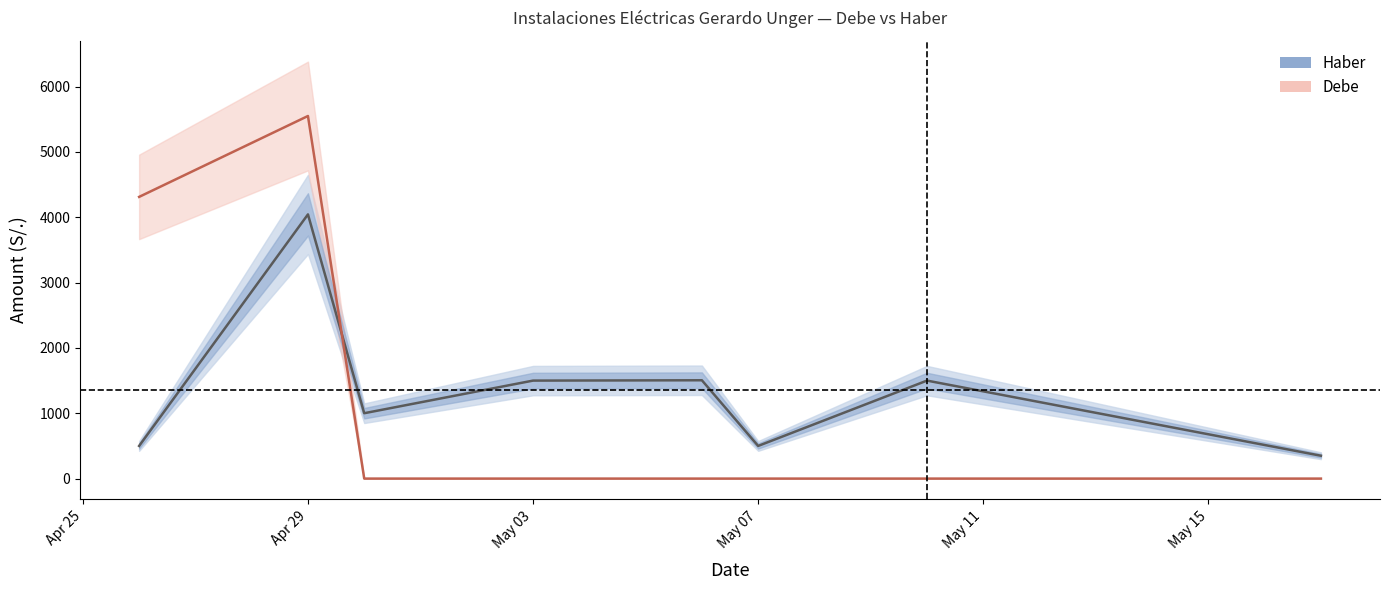

Which series has the largest total across all categories?

Haber